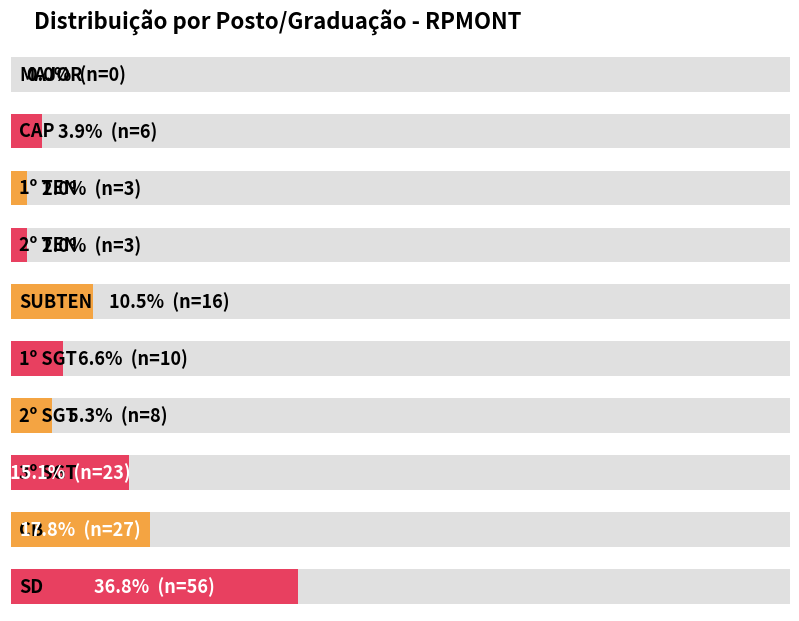

Is it true that Average utilization equals 40.7 at RPMONT?

False